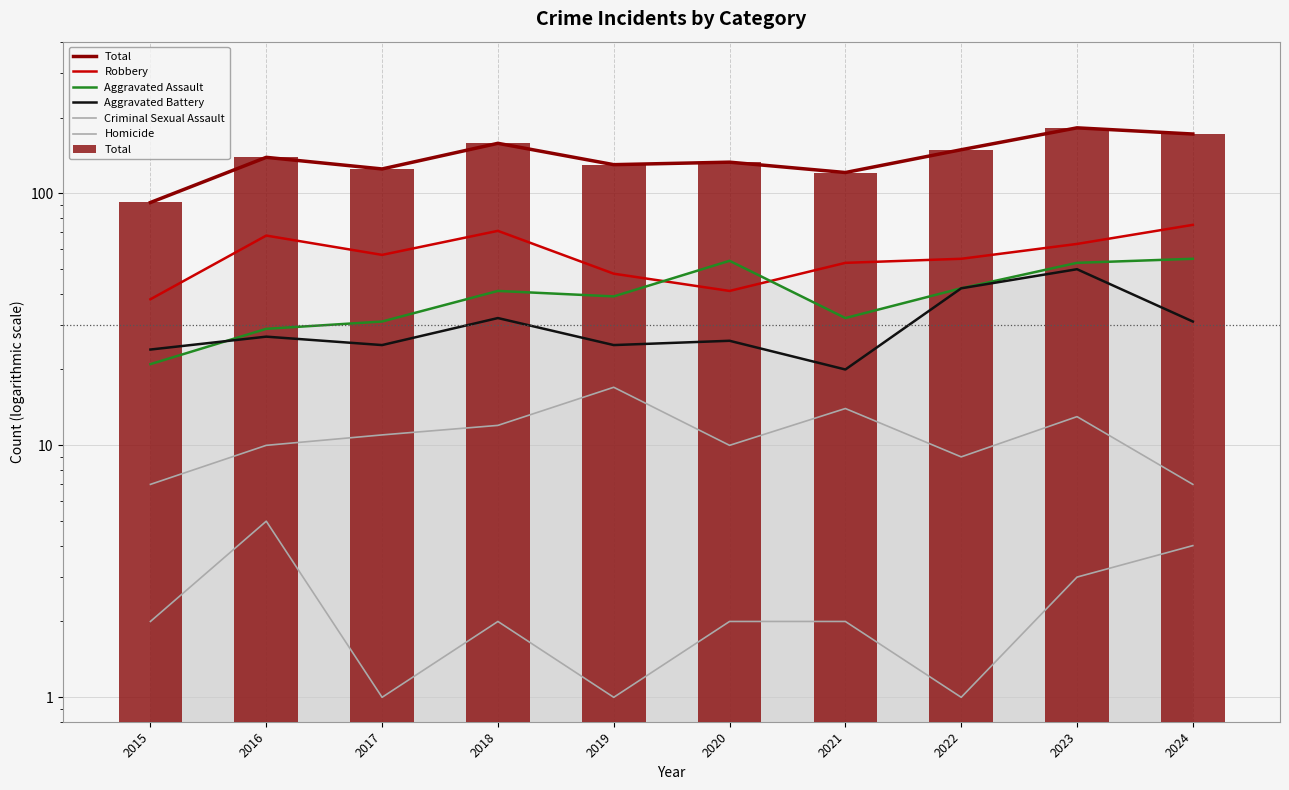

What is the lowest value of the Total series?

92